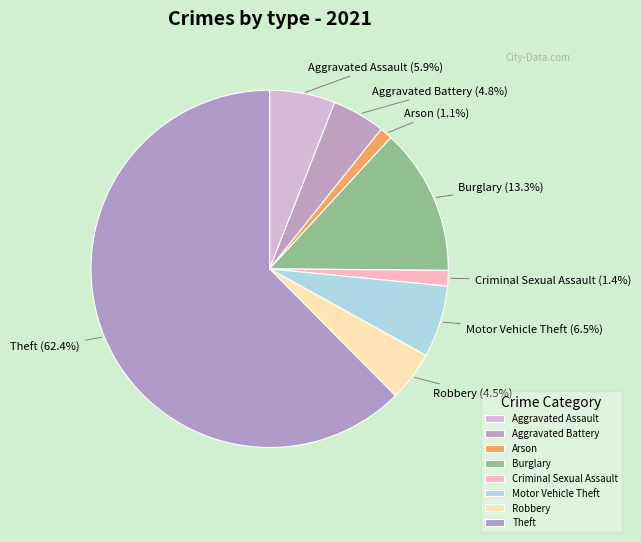

Do Robbery and Burglary together represent more than half of the pie?

No